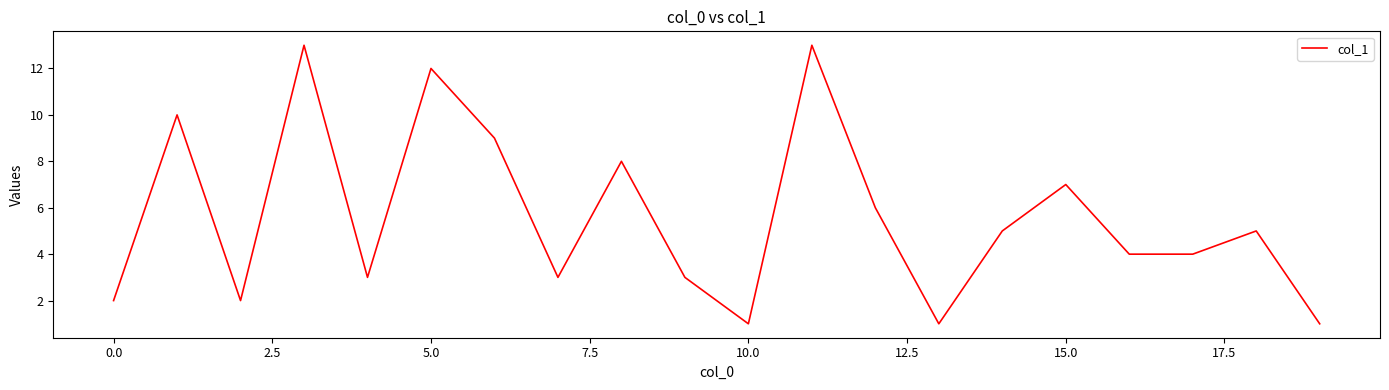

What is the greatest value displayed?

13